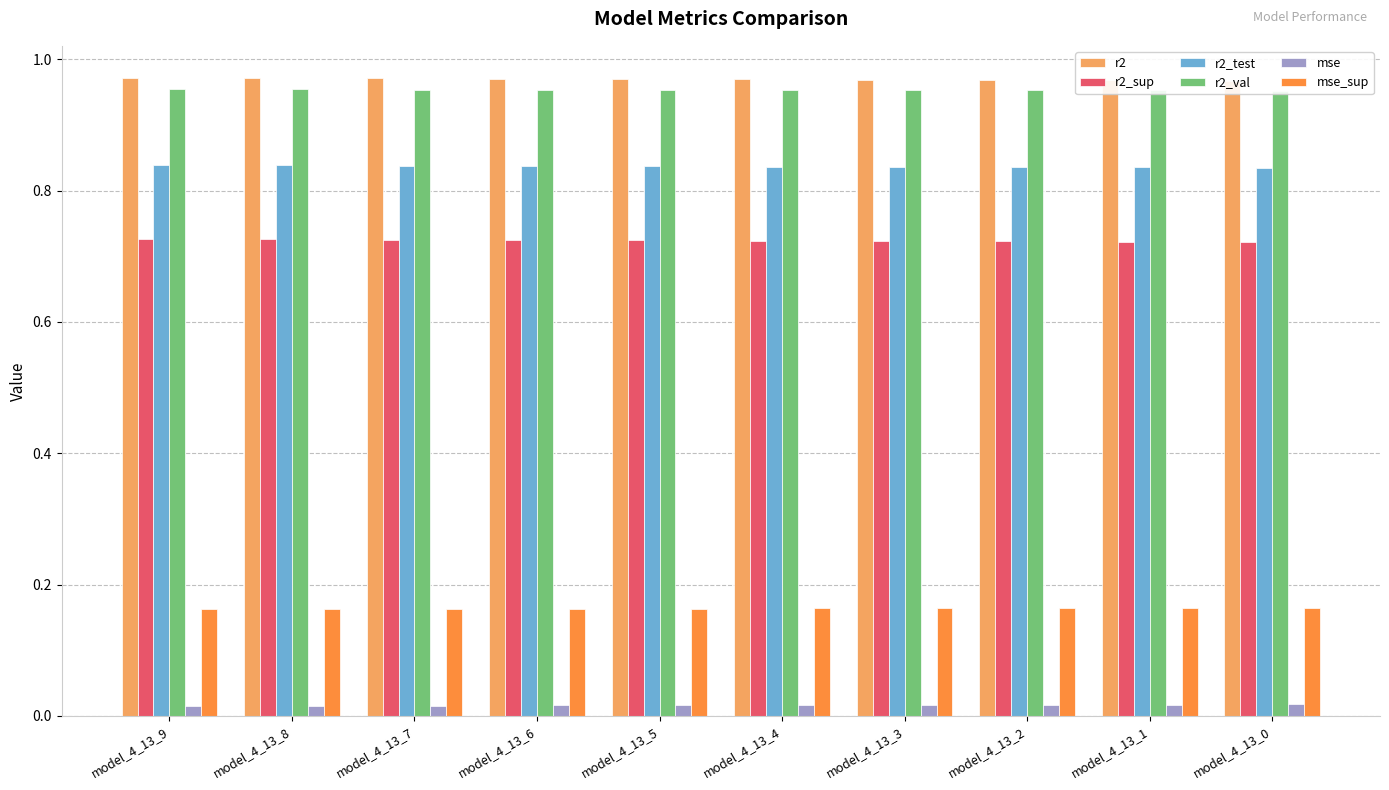

What is the value of the r2_sup bar at the 7th from the left?

0.7